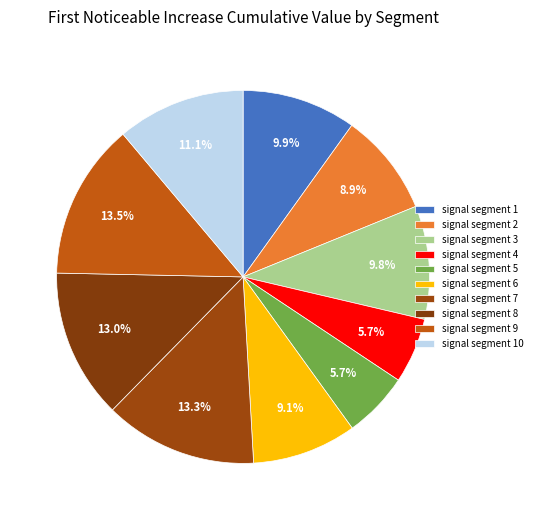

Is it true that signal segment 3 is 10% of the pie?

True